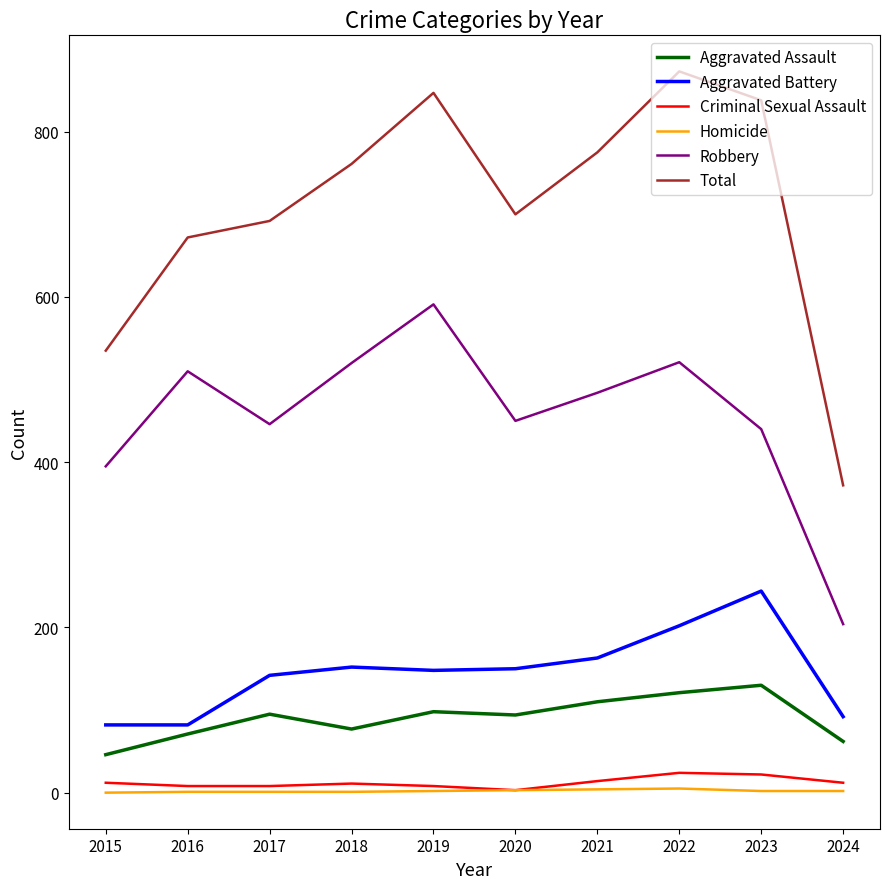

True or false: Aggravated Assault and Criminal Sexual Assault cross at least once.

False